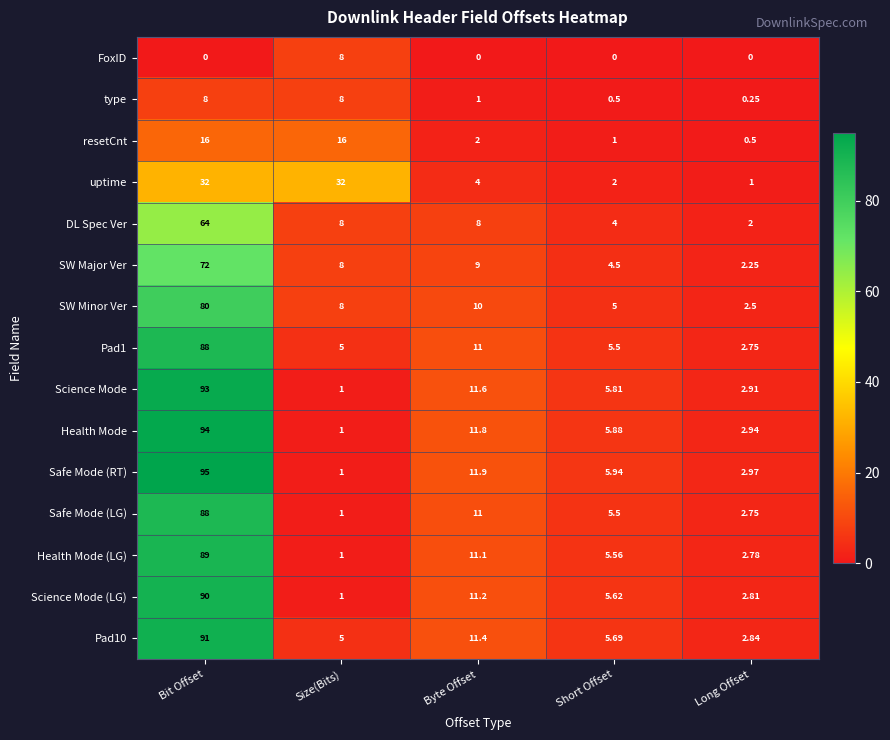

What is the total value across all series at Byte Offset?

125.0